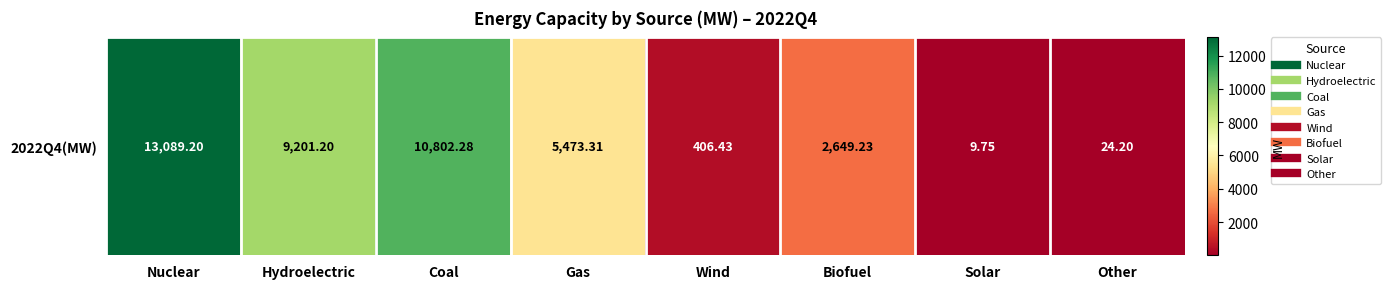

Rank the categories by value from highest to lowest.

Nuclear, Coal, Hydroelectric, Gas, Biofuel, Wind, Other, Solar